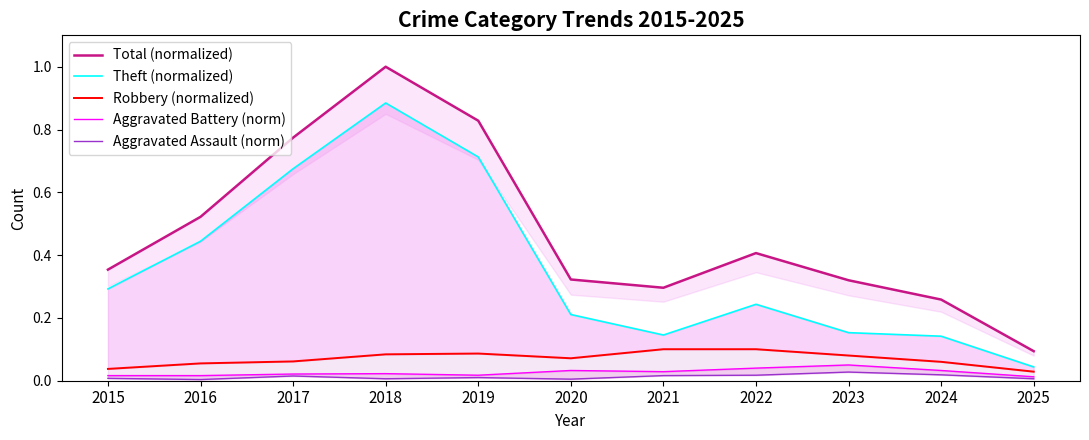

Reading left to right, extract all data points from this chart.

Total (normalized): 0.4	0.5	0.8	1.0	0.8	0.3	0.3	0.4	0.3	0.3	0.1
Theft (normalized): 0.3	0.4	0.7	0.9	0.7	0.2	0.1	0.2	0.2	0.1	0.0
Robbery (normalized): 0.0	0.1	0.1	0.1	0.1	0.1	0.1	0.1	0.1	0.1	0.0
Aggravated Battery (norm): 0.0	0.0	0.0	0.0	0.0	0.0	0.0	0.0	0.1	0.0	0.0
Aggravated Assault (norm): 0.0	0.0	0.0	0.0	0.0	0.0	0.0	0.0	0.0	0.0	0.0